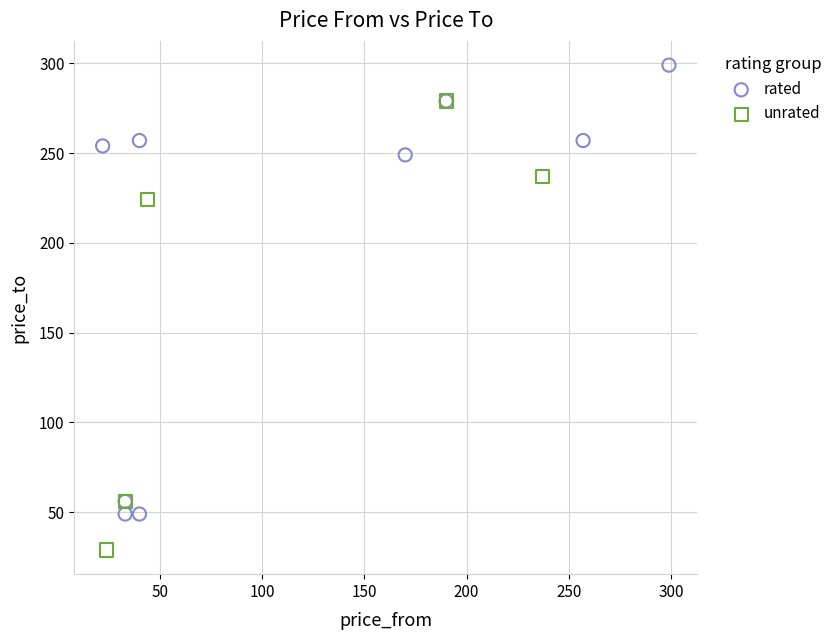

Which series reaches the minimum Y coordinate?

unrated